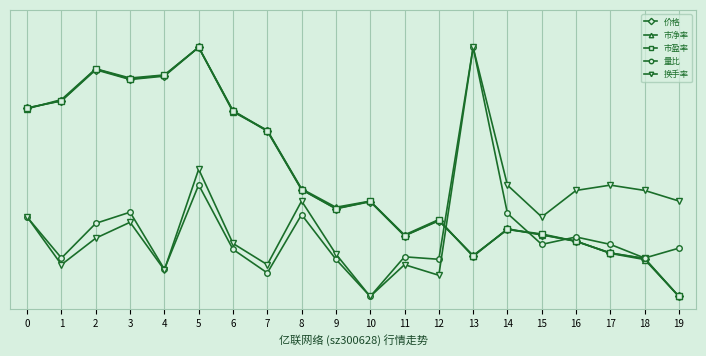

Reading right to left, transcribe all the data shown in this chart.

价格: 0.0	0.2	0.2	0.2	0.2	0.3	0.2	0.3	0.2	0.4	0.4	0.4	0.7	0.7	1.0	0.9	0.9	0.9	0.8	0.8
市净率: 0.0	0.1	0.2	0.2	0.2	0.3	0.2	0.3	0.2	0.4	0.4	0.4	0.7	0.7	1.0	0.9	0.9	0.9	0.8	0.8
市盈率: 0.0	0.2	0.2	0.2	0.3	0.3	0.2	0.3	0.2	0.4	0.4	0.4	0.7	0.7	1.0	0.9	0.9	0.9	0.8	0.8
量比: 0.2	0.2	0.2	0.2	0.2	0.3	1.0	0.1	0.2	0.0	0.1	0.3	0.1	0.2	0.4	0.1	0.3	0.3	0.2	0.3
换手率: 0.4	0.4	0.4	0.4	0.3	0.4	1.0	0.1	0.1	0.0	0.2	0.4	0.1	0.2	0.5	0.1	0.3	0.2	0.1	0.3